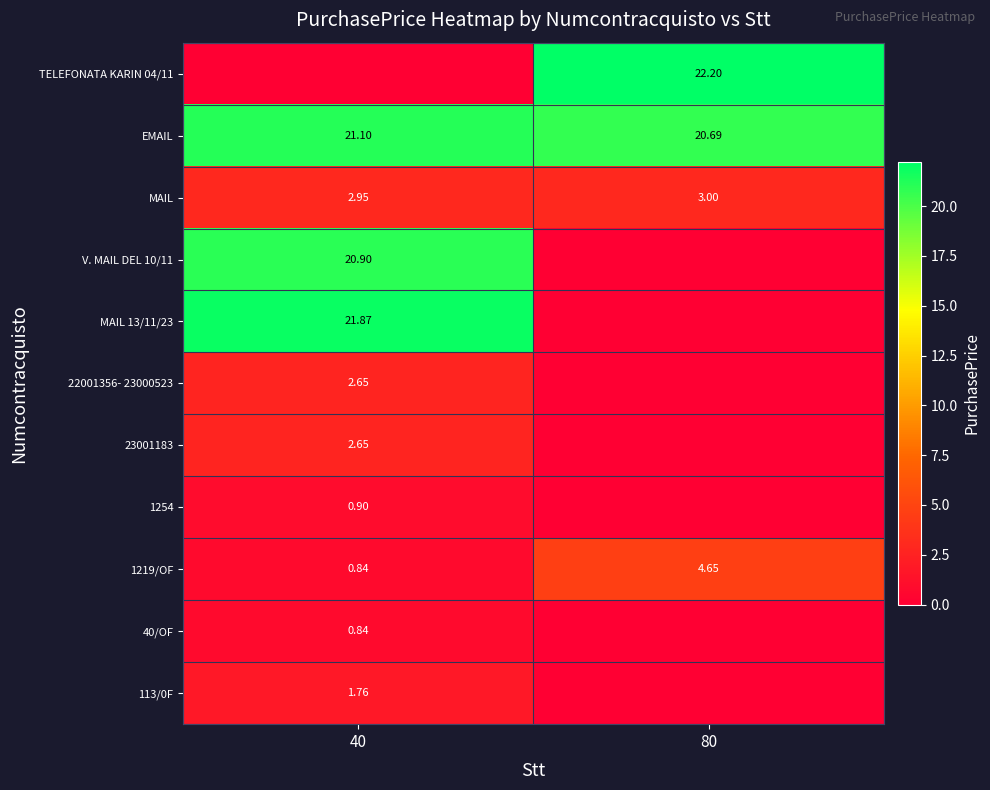

Is the value of 1219/OF at 40 greater than the value of MAIL at 80?

No